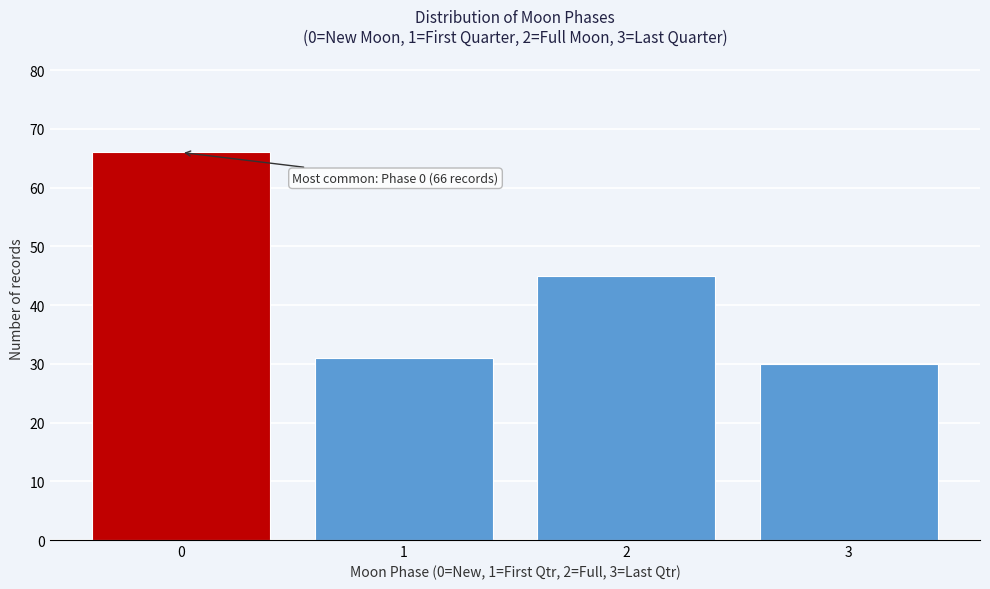

Reading right to left, extract all data points from this chart.

30	45	31	66